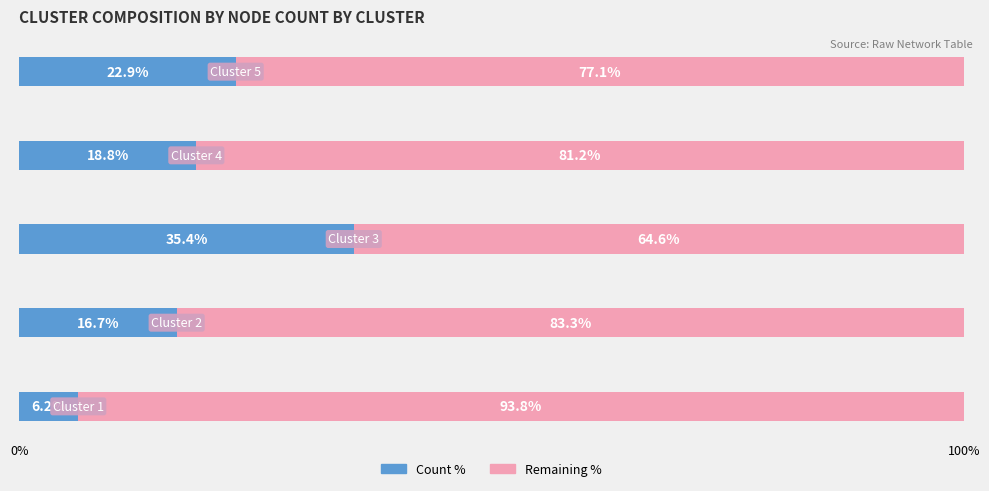

What are all the series names shown in the legend?

Count %, Remaining %